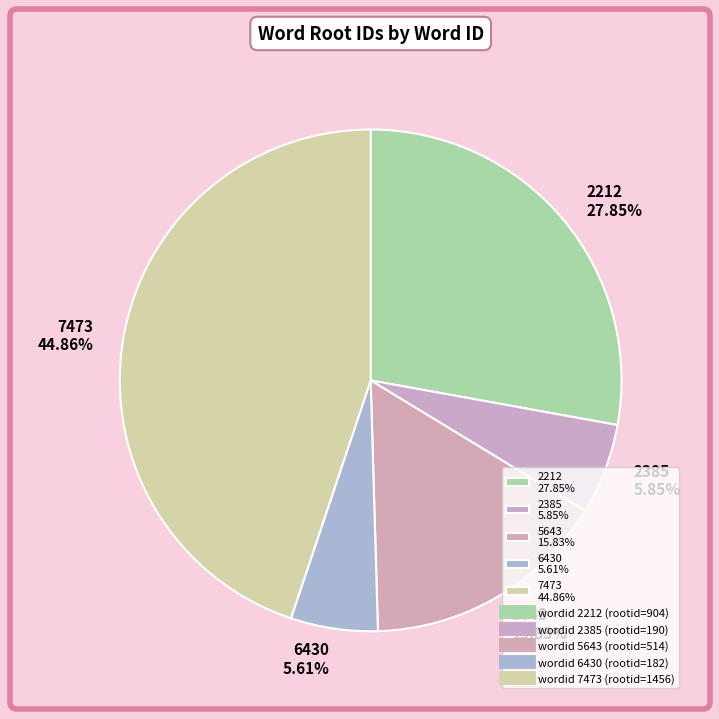

Do 2385 5.85% and 6430 5.61% together represent more than half of the pie?

No